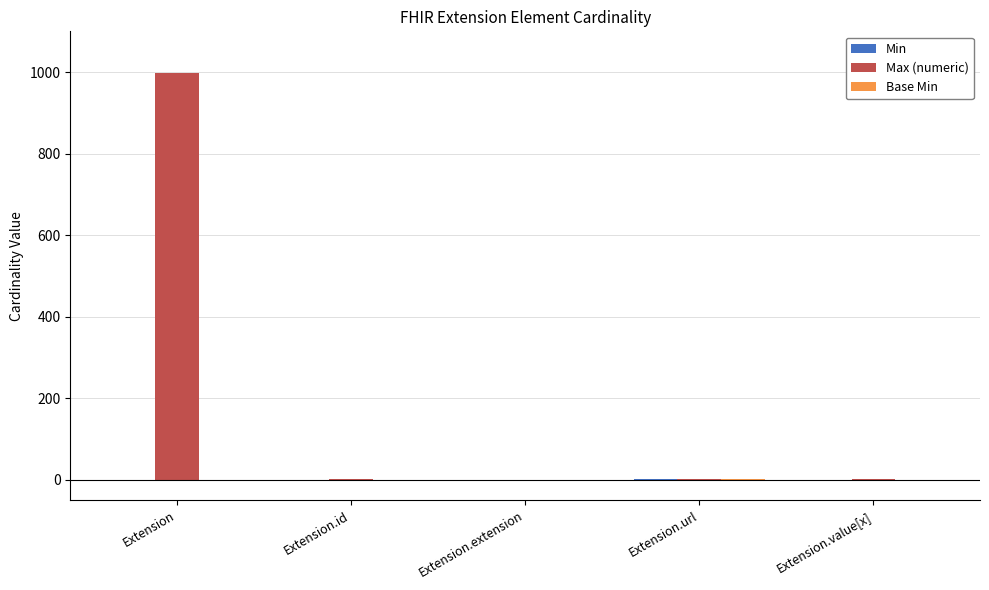

What is the average value of the Max (numeric) series?

200